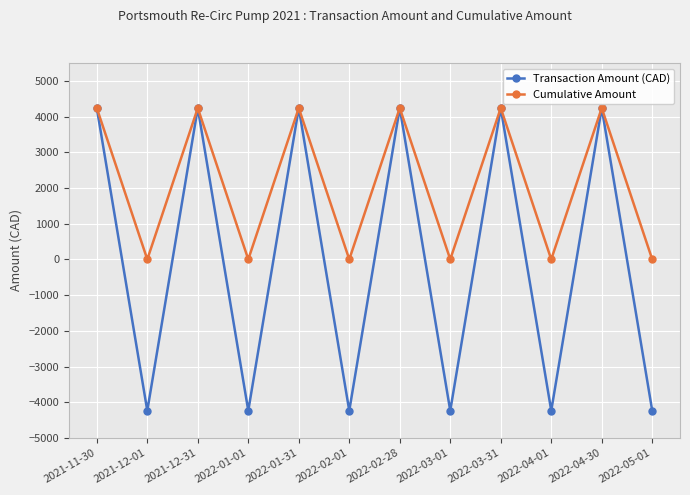

Which series has the largest total across all categories?

Cumulative Amount